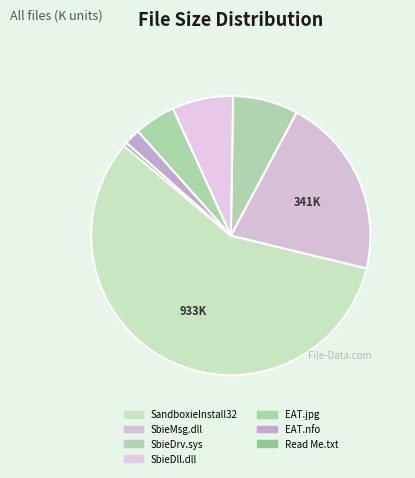

How many slices are in this pie chart?

7